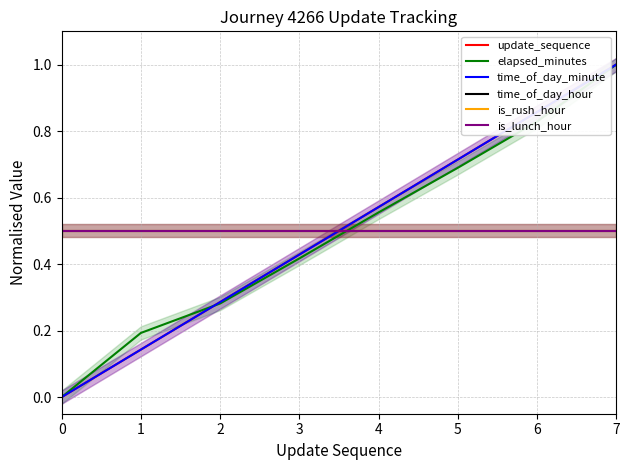

Which series changed the most between 3 and 6?

update_sequence